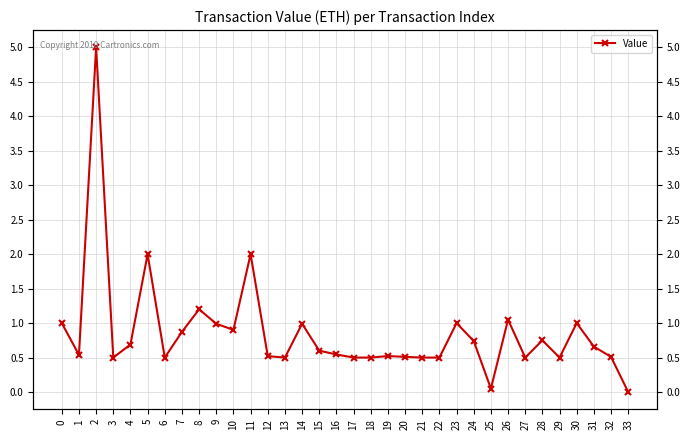

What value does the data have at 12?

0.5